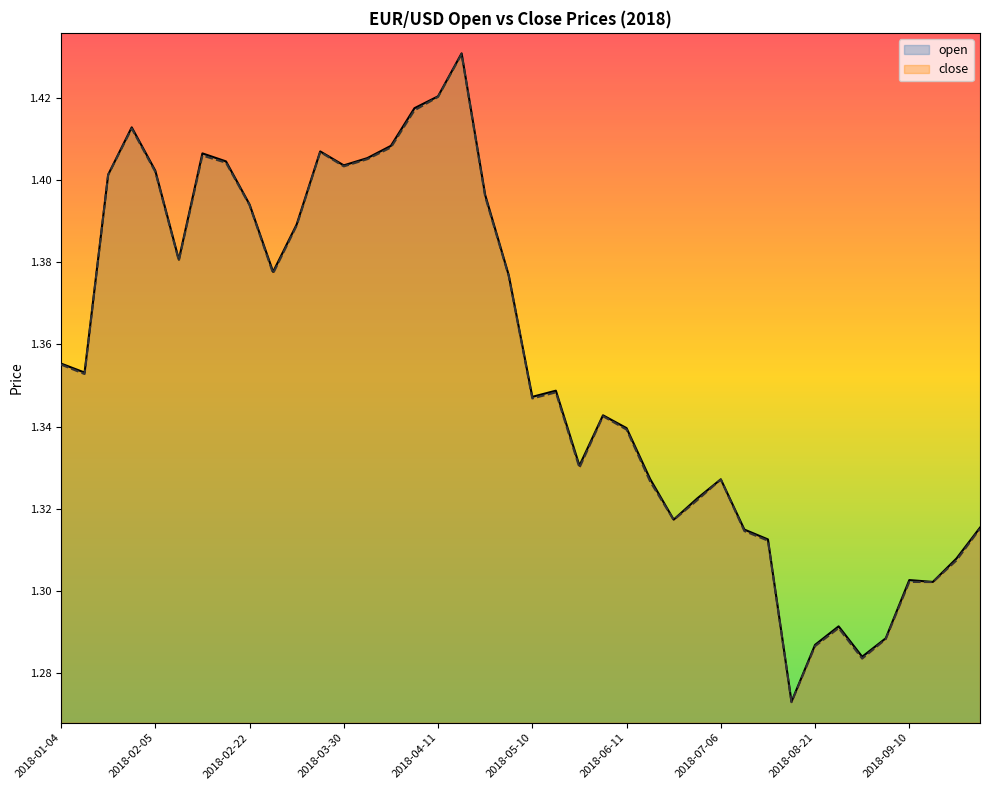

The open series shows 2.3 at 2018-05-10. True or false?

False